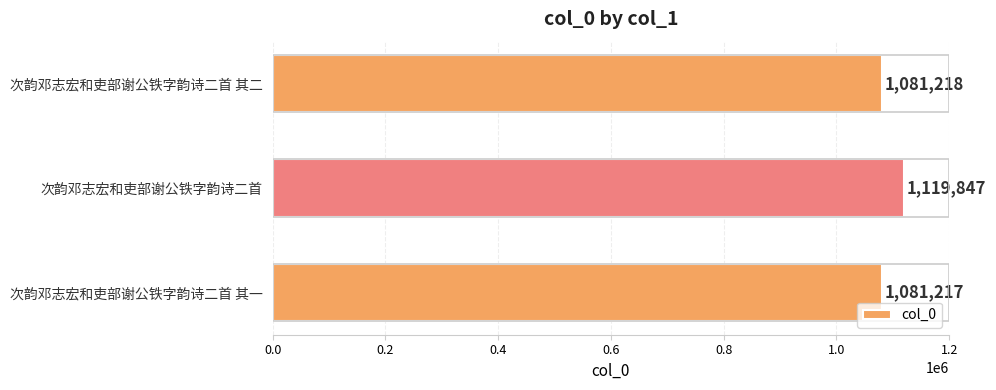

Rank the categories by value from highest to lowest.

次韵邓志宏和吏部谢公铁字韵诗二首, 次韵邓志宏和吏部谢公铁字韵诗二首 其二, 次韵邓志宏和吏部谢公铁字韵诗二首 其一